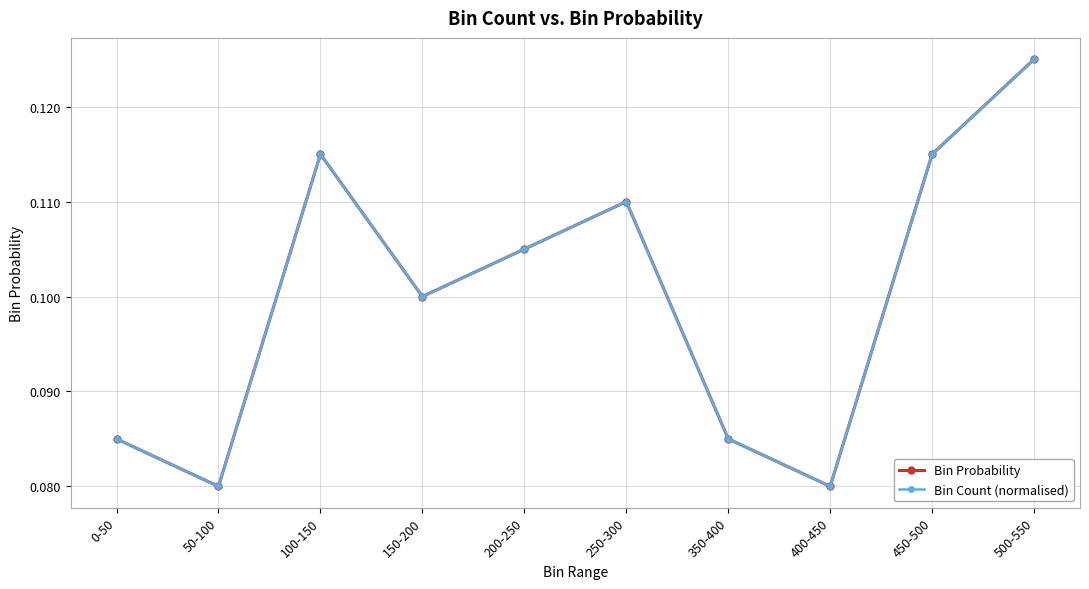

Is this an area chart (filled region under the line)?

No